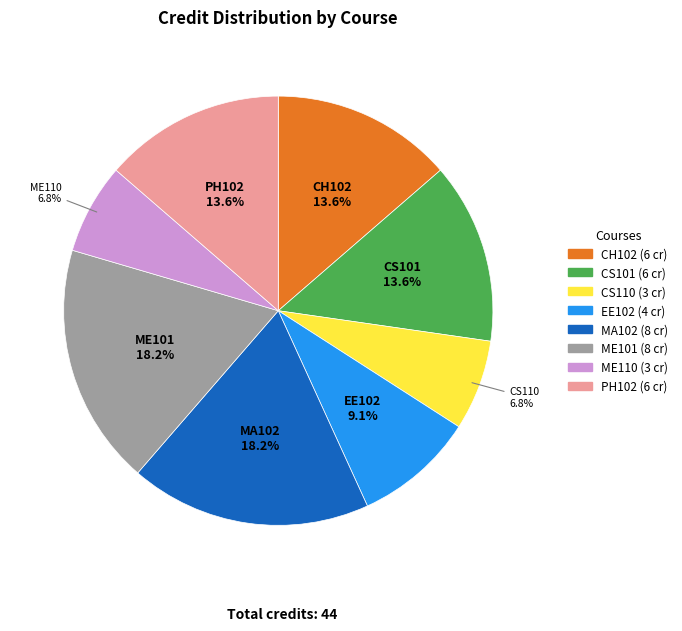

The MA102 slice represents 30% of the pie. True or false?

False